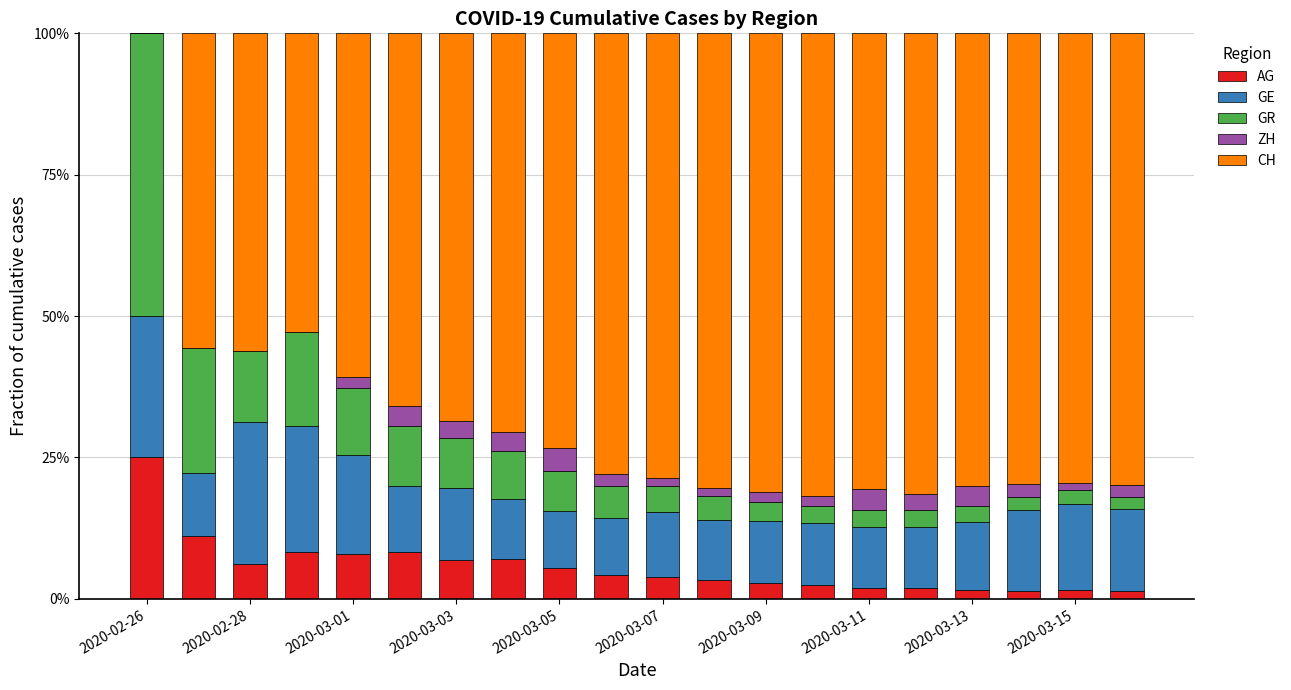

What are all the series names shown in the legend?

AG, GE, GR, ZH, CH